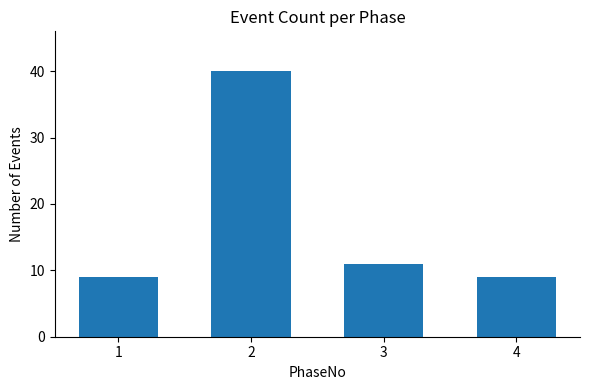

What is the value of the 3rd bar from the left?

11